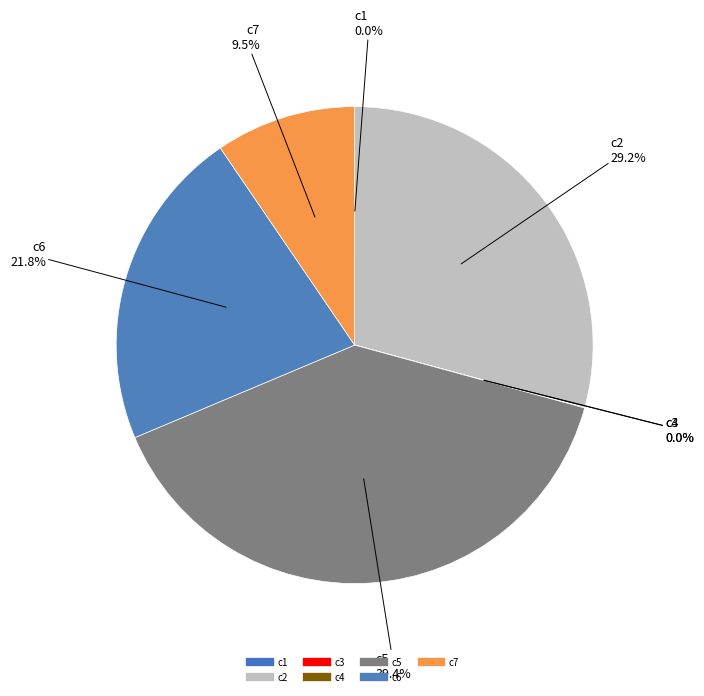

Which slice is the smallest?

c3